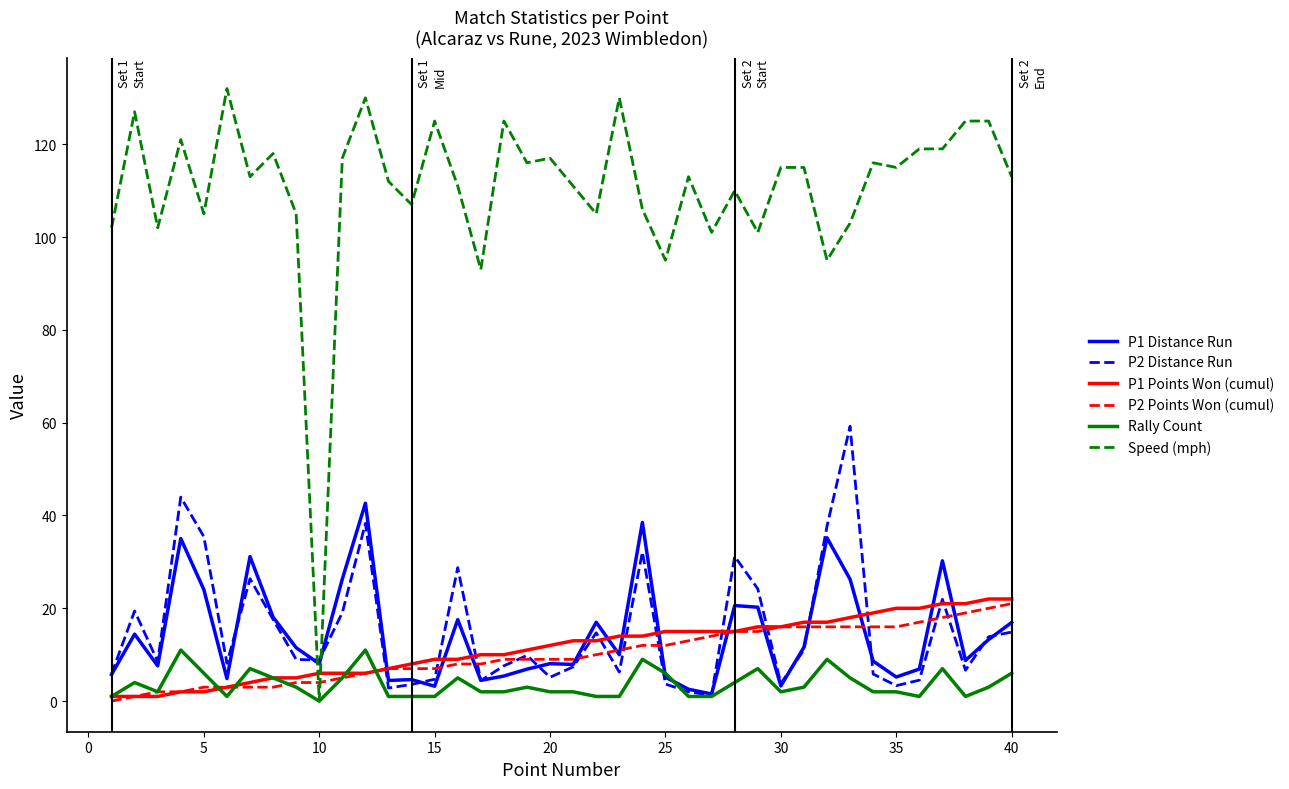

Which series has the largest total across all categories?

Speed (mph)